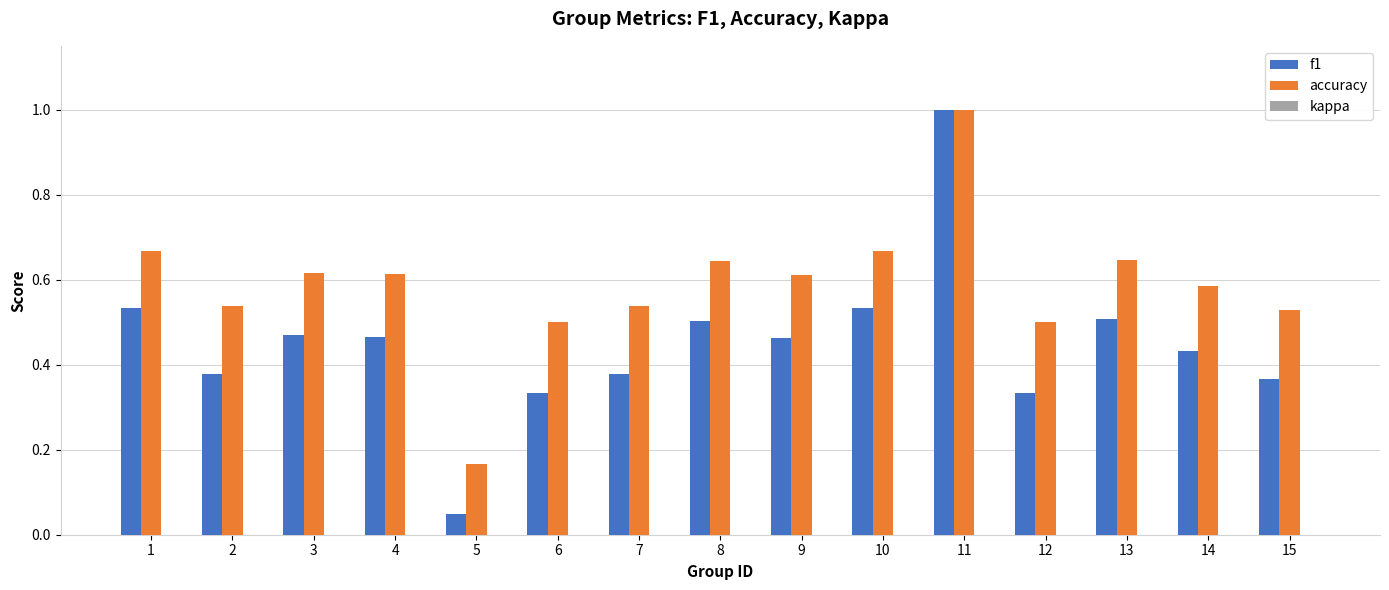

The accuracy series shows 0.5 at 15. True or false?

True